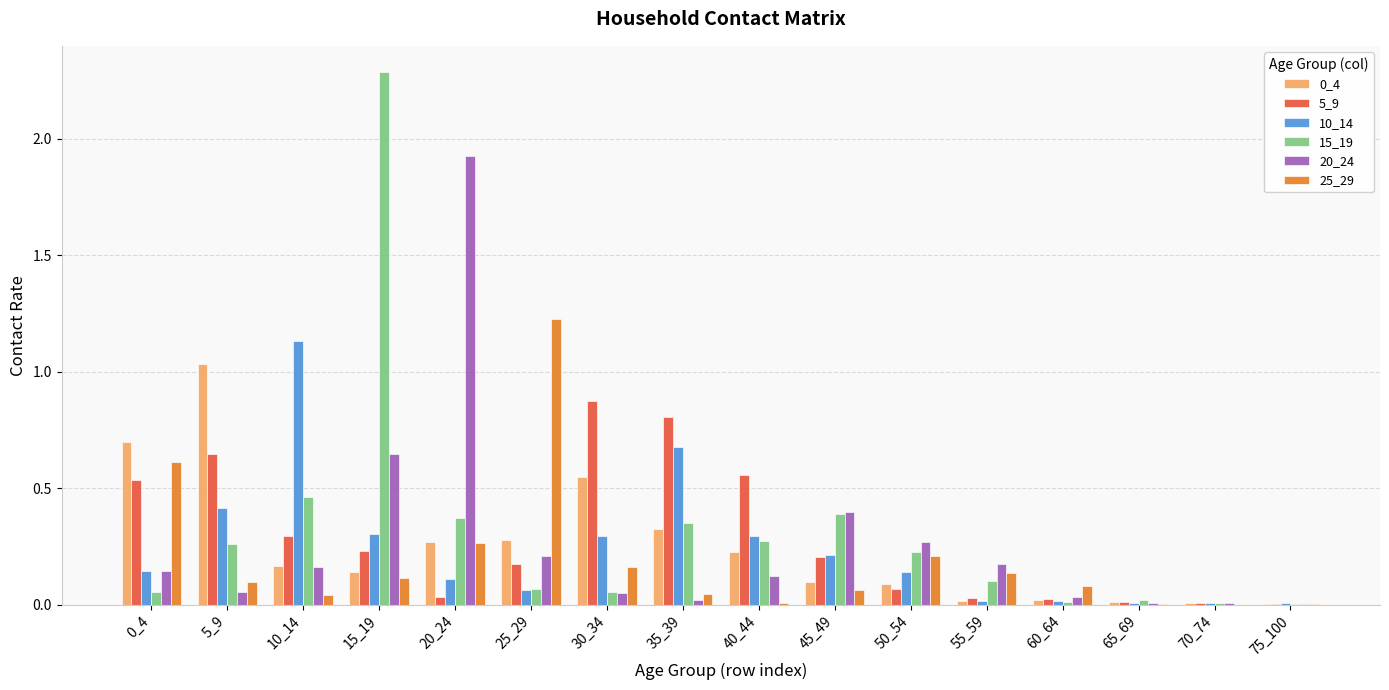

Is the value of 15_19 at 40_44 greater than the value of 0_4 at 55_59?

Yes